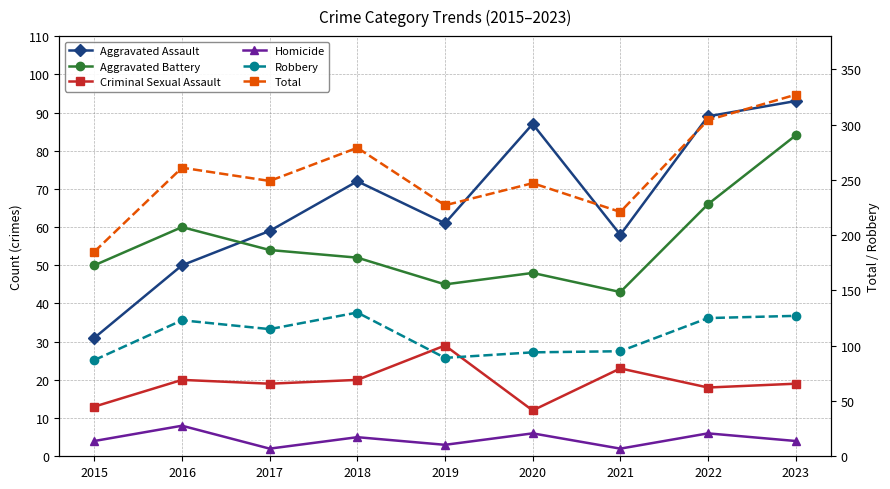

What is the difference between the second highest and minimum values in the Total series?

119